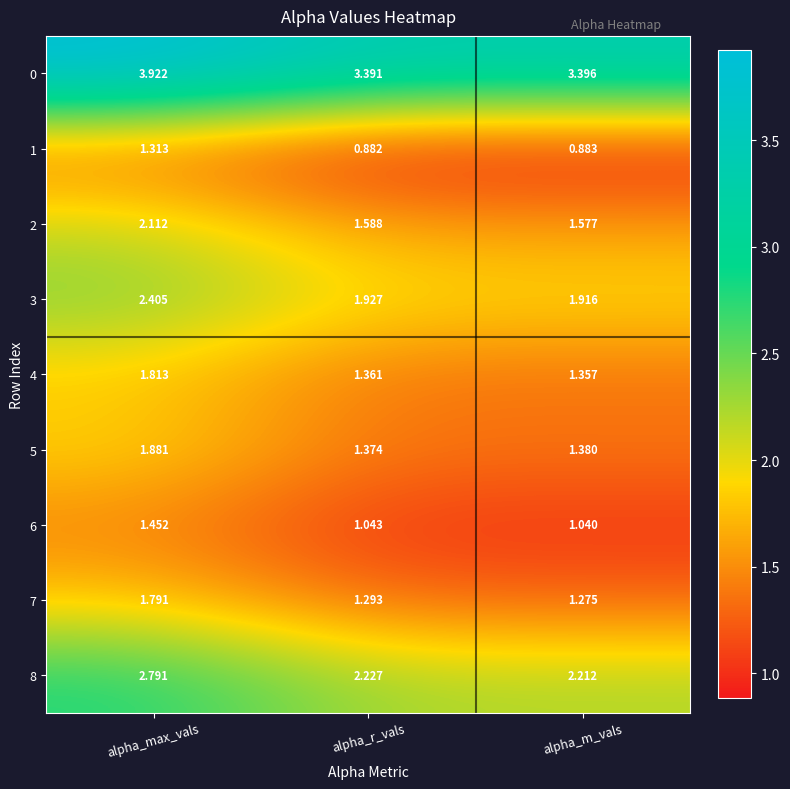

Rank the categories by 1 value from highest to lowest.

alpha_max_vals, alpha_m_vals, alpha_r_vals